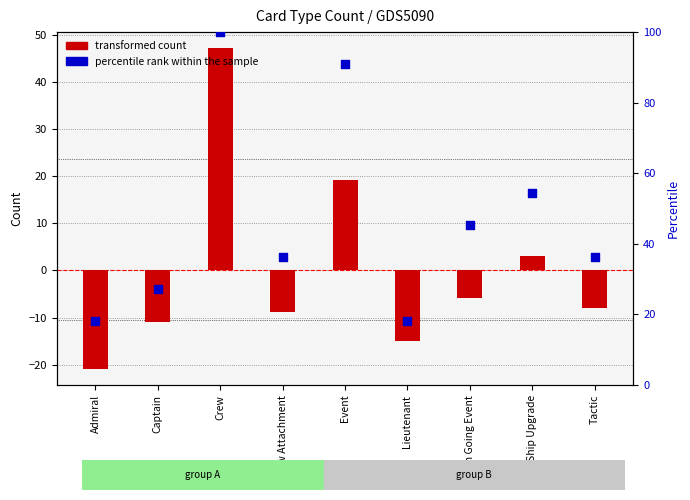

Is the value of percentile rank within the sample at Admiral greater than the value of transformed count at Crew Attachment?

Yes